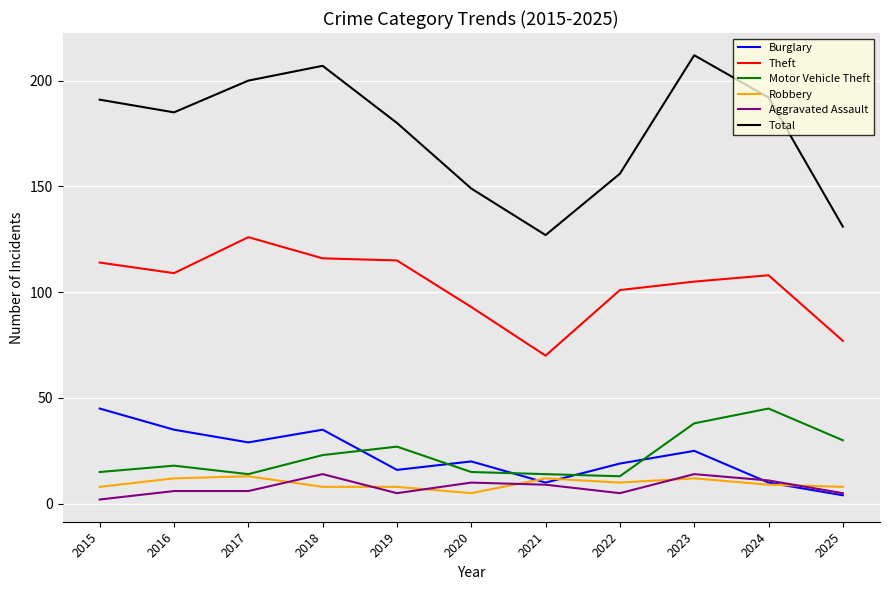

Which series has the widest spread of values?

Total